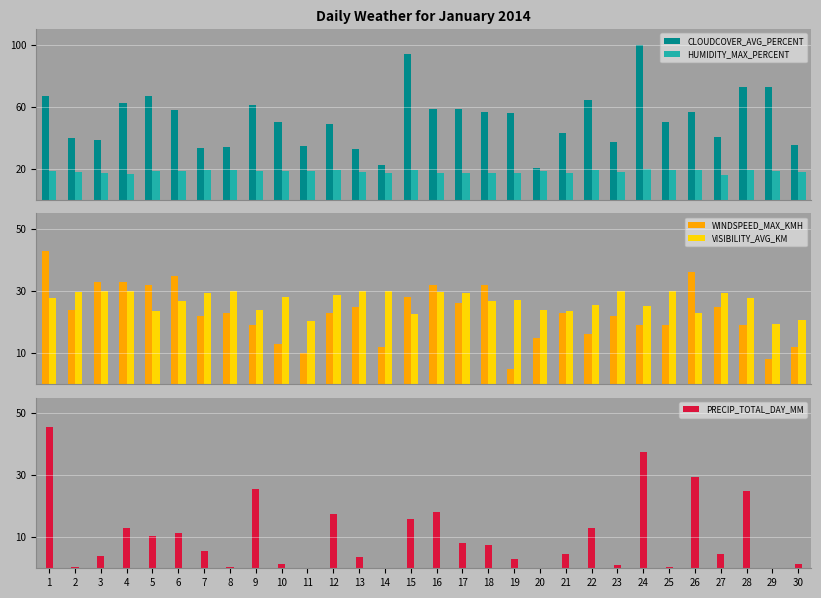

Reading left to right, transcribe all the data shown in this chart.

CLOUDCOVER_AVG_PERCENT: 66.8	39.6	38.5	62.4	67.2	57.9	33.5	34.1	60.9	50.0	34.6	49.1	32.9	22.6	93.9	58.4	58.4	56.8	56.1	20.5	43.0	64.2	37.2	100.0	50.2	56.5	40.5	72.5	73.0	35.2
HUMIDITY_MAX_PERCENT: 18.8	17.8	17.6	16.8	18.6	18.8	19.0	19.2	18.4	18.6	18.6	19.0	18.0	17.6	19.4	17.2	17.6	17.6	17.6	18.4	17.0	19.4	17.8	19.8	19.0	19.4	16.2	19.0	18.8	17.8
WINDSPEED_MAX_KMH: 43.0	24.0	33.0	33.0	32.0	35.0	22.0	23.0	19.0	13.0	10.0	23.0	25.0	12.0	28.0	32.0	26.0	32.0	5.0	15.0	23.0	16.0	22.0	19.0	19.0	36.0	25.0	19.0	8.0	12.0
VISIBILITY_AVG_KM: 27.8	29.6	30.0	30.0	23.6	26.6	29.2	30.0	24.0	28.1	20.2	28.9	30.0	30.0	22.5	29.6	29.2	26.6	27.0	24.0	23.6	25.5	30.0	25.1	30.0	22.9	29.2	27.8	19.5	20.6
PRECIP_TOTAL_DAY_MM: 45.5	0.5	4.0	13.0	10.5	11.5	5.5	0.5	25.5	1.5	0.0	17.5	3.5	0.0	16.0	18.0	8.0	7.5	3.0	0.0	4.5	13.0	1.0	37.5	0.5	29.5	4.5	25.0	0.0	1.5